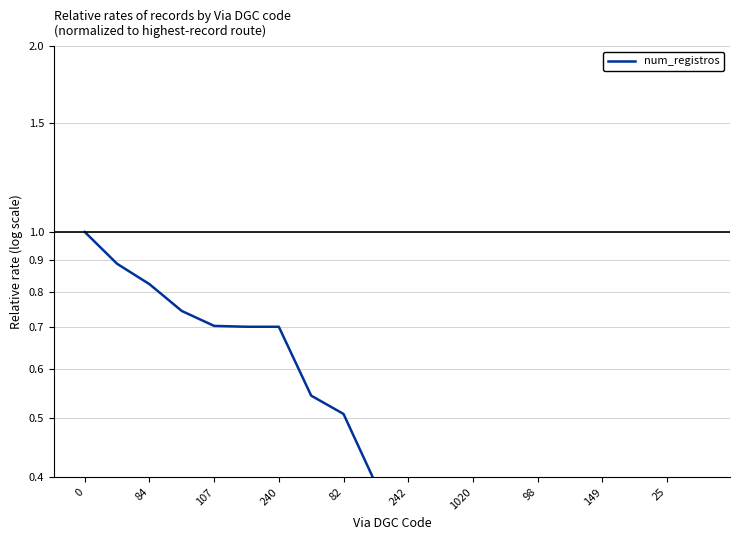

What is the average value?

0.5